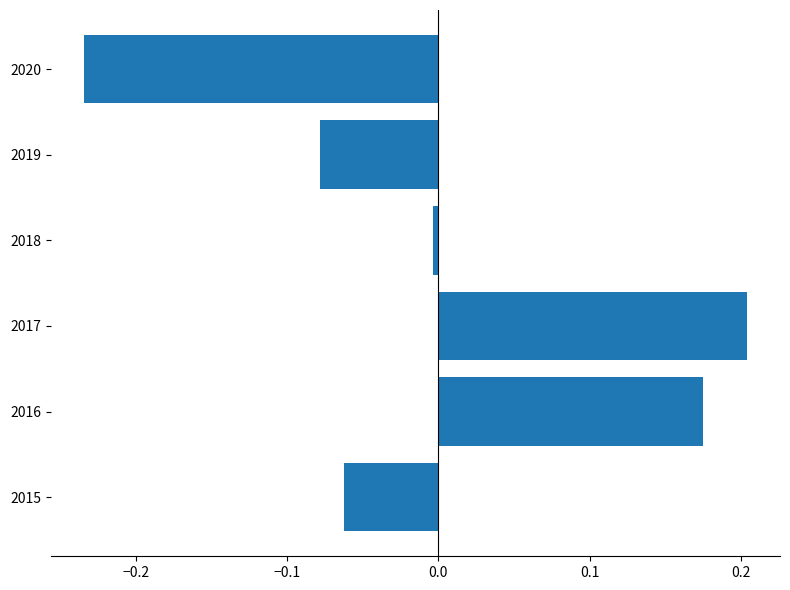

How many data points are above 0?

2